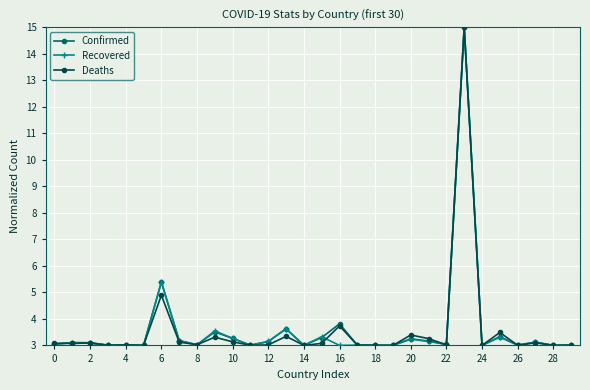

What is the value of the Recovered point at the 30th from the left?

3.0